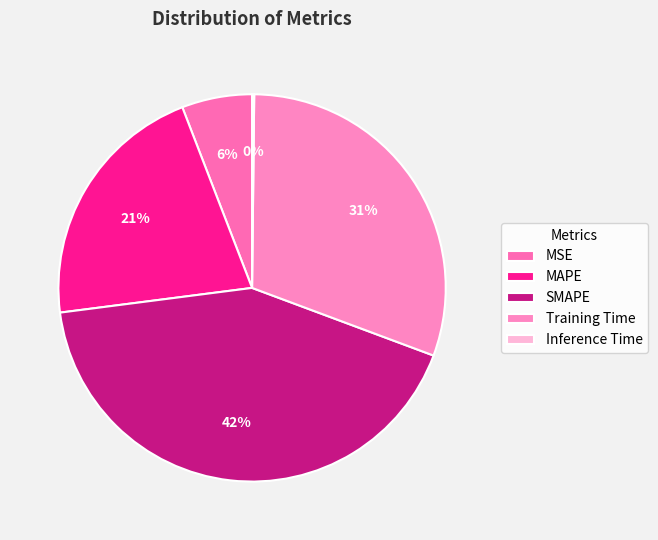

Is the sum of MAPE and Training Time greater than half?

Yes